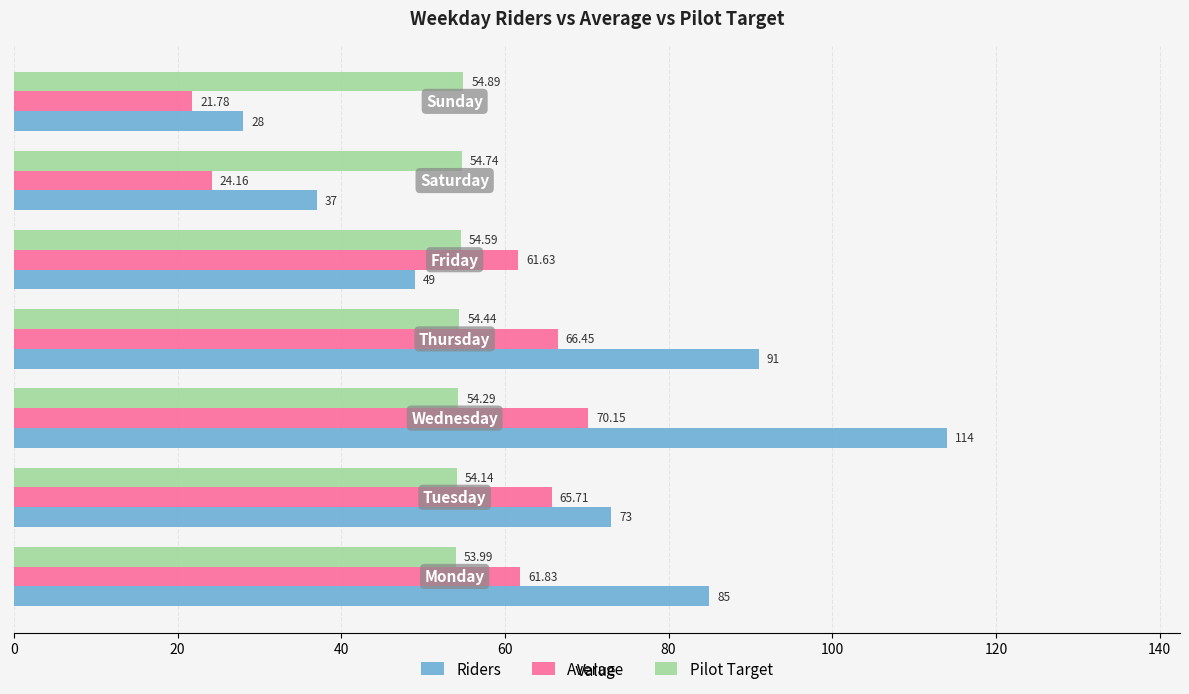

What are all the series names shown in the legend?

Riders, Average, Pilot Target